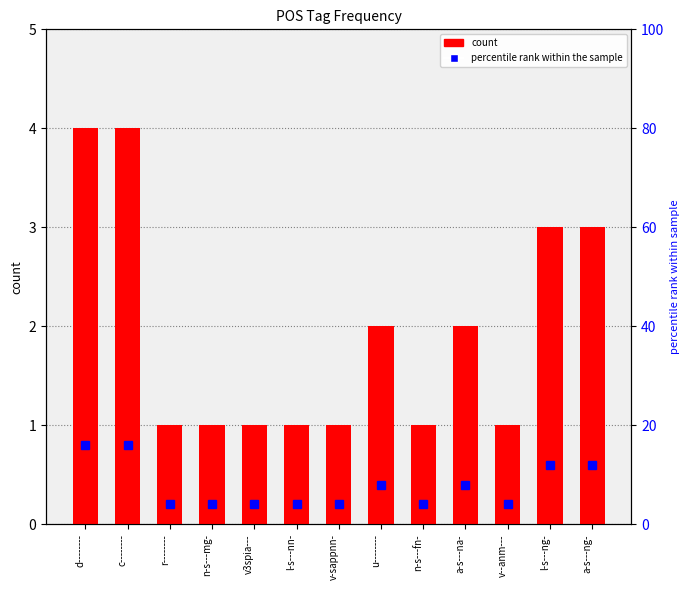

What are all the series names shown in the legend?

count, percentile rank